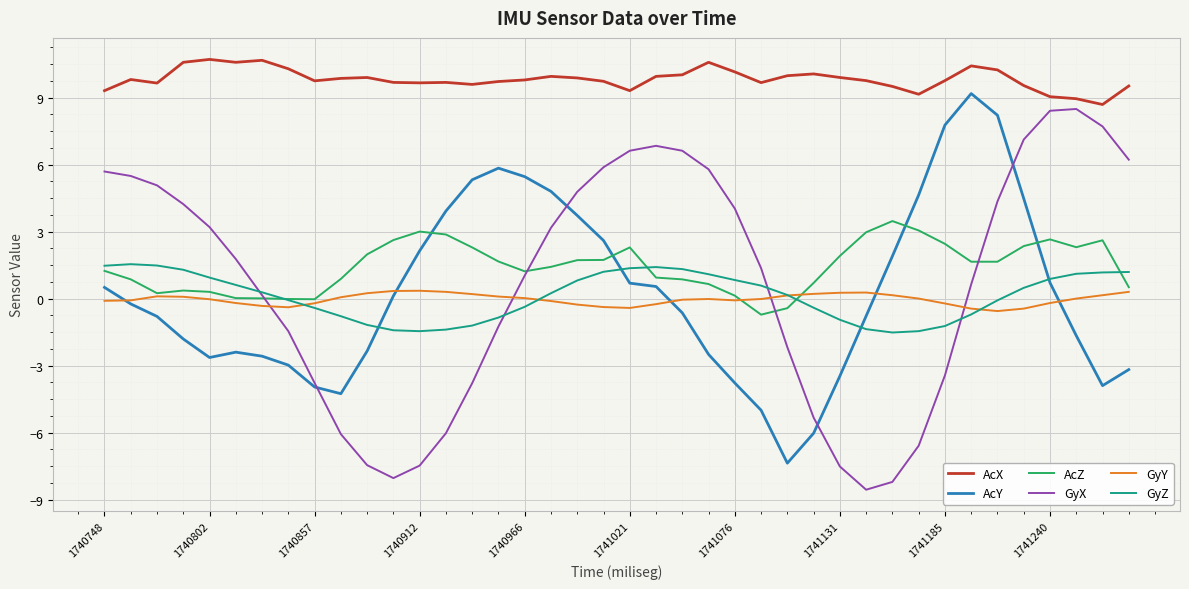

Which series has the widest spread of values?

GyX